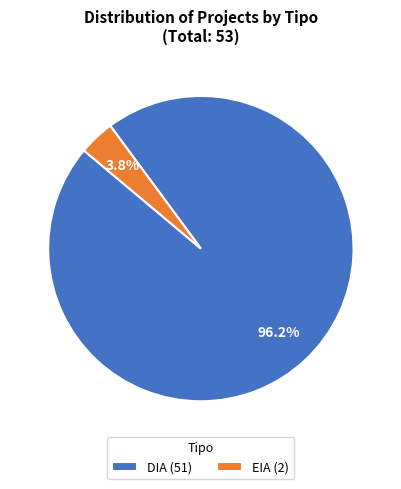

What is the smallest slice in the pie chart?

EIA